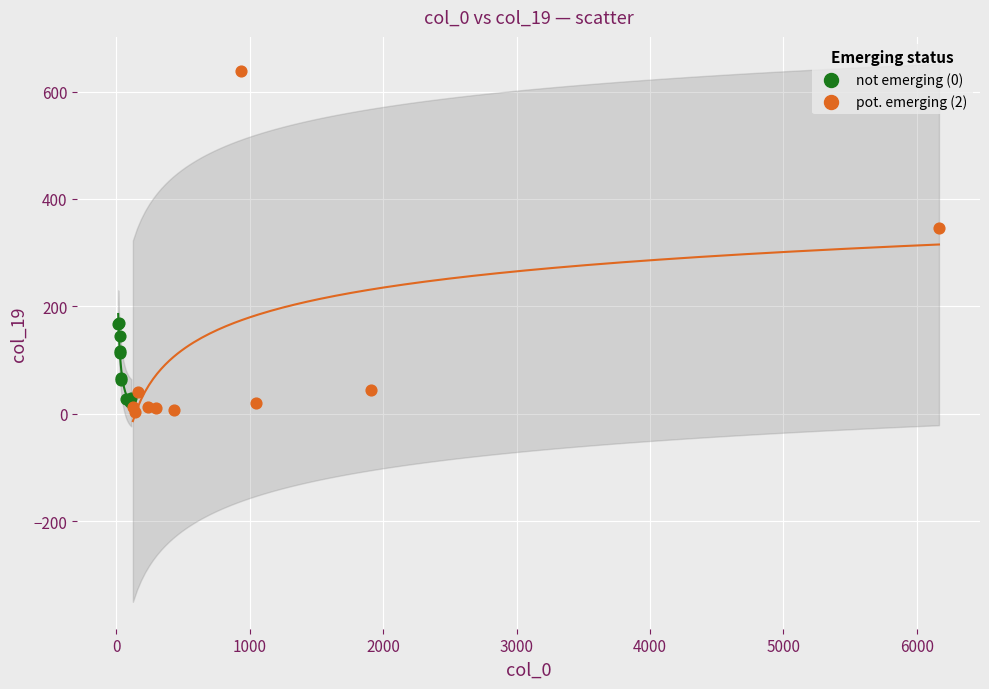

Which series has the largest Y range (max minus min)?

pot. emerging (2)